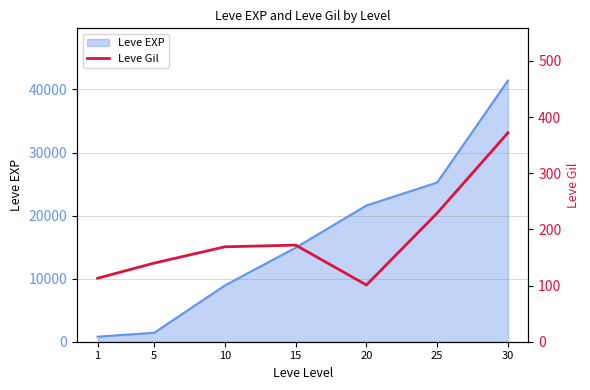

Count the number of values greater than 169.

3